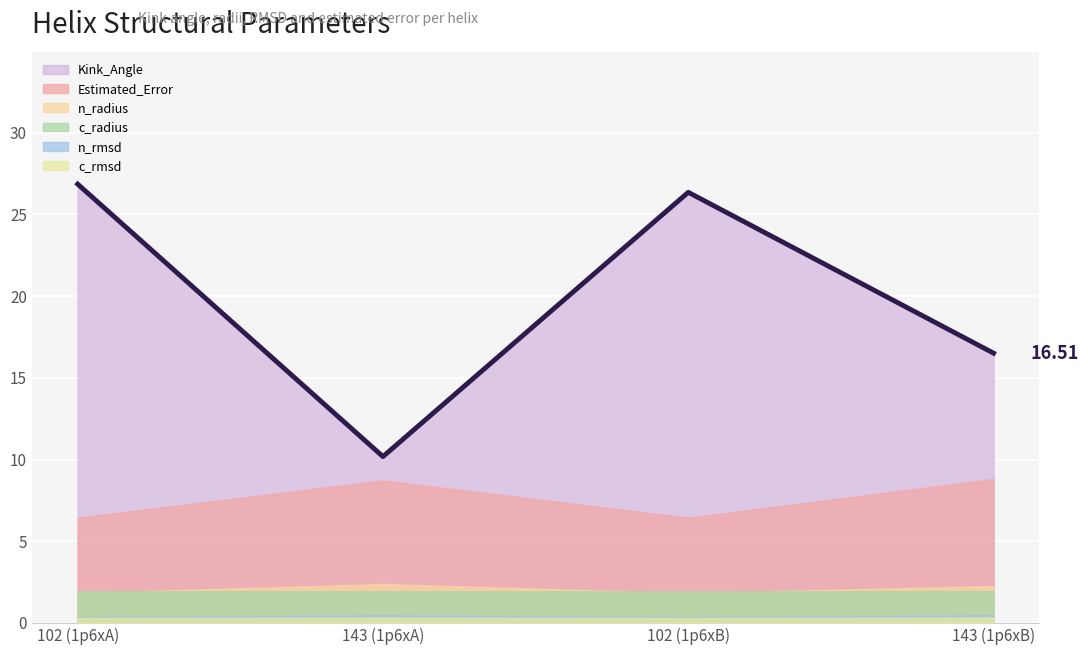

Is it true that Kink_Angle equals 16.5 at 143 (1p6xB)?

True